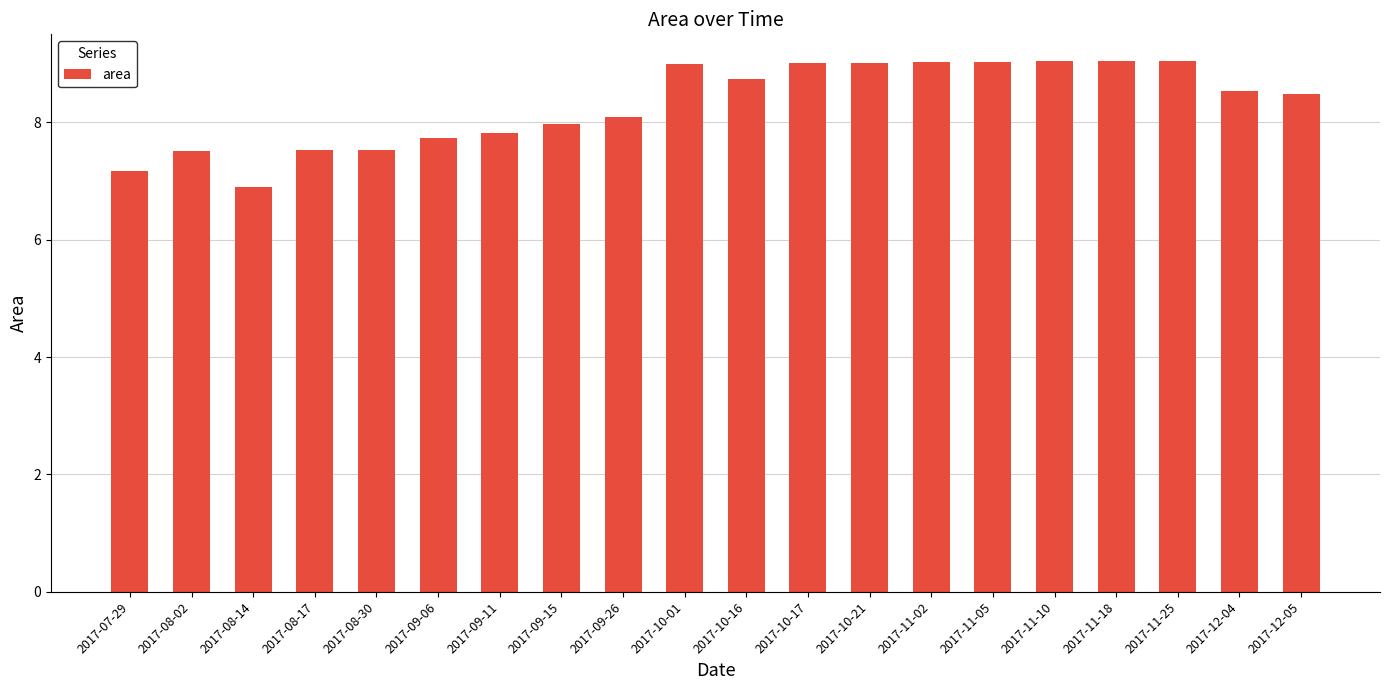

What is the sum of all values?

166.2